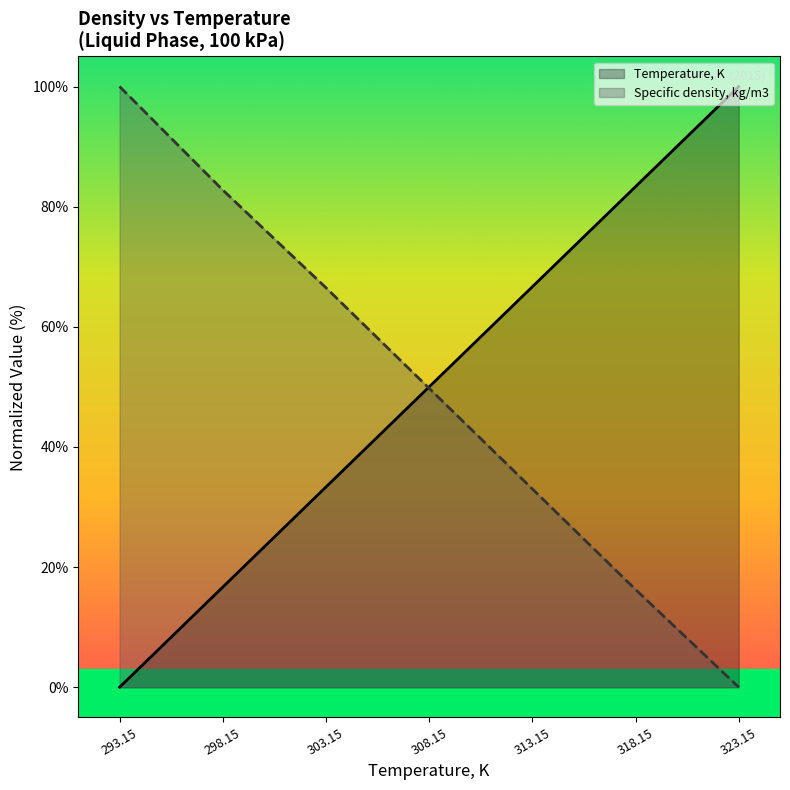

Reading left to right, list all the values displayed in this chart.

Temperature, K: 293.15=0.0	298.15=16.7	303.15=33.3	308.15=50.0	313.15=66.7	318.15=83.3	323.15=100.0
Specific density, kg/m3: 293.15=100.0	298.15=82.8	303.15=66.5	308.15=49.8	313.15=33.0	318.15=16.3	323.15=0.0